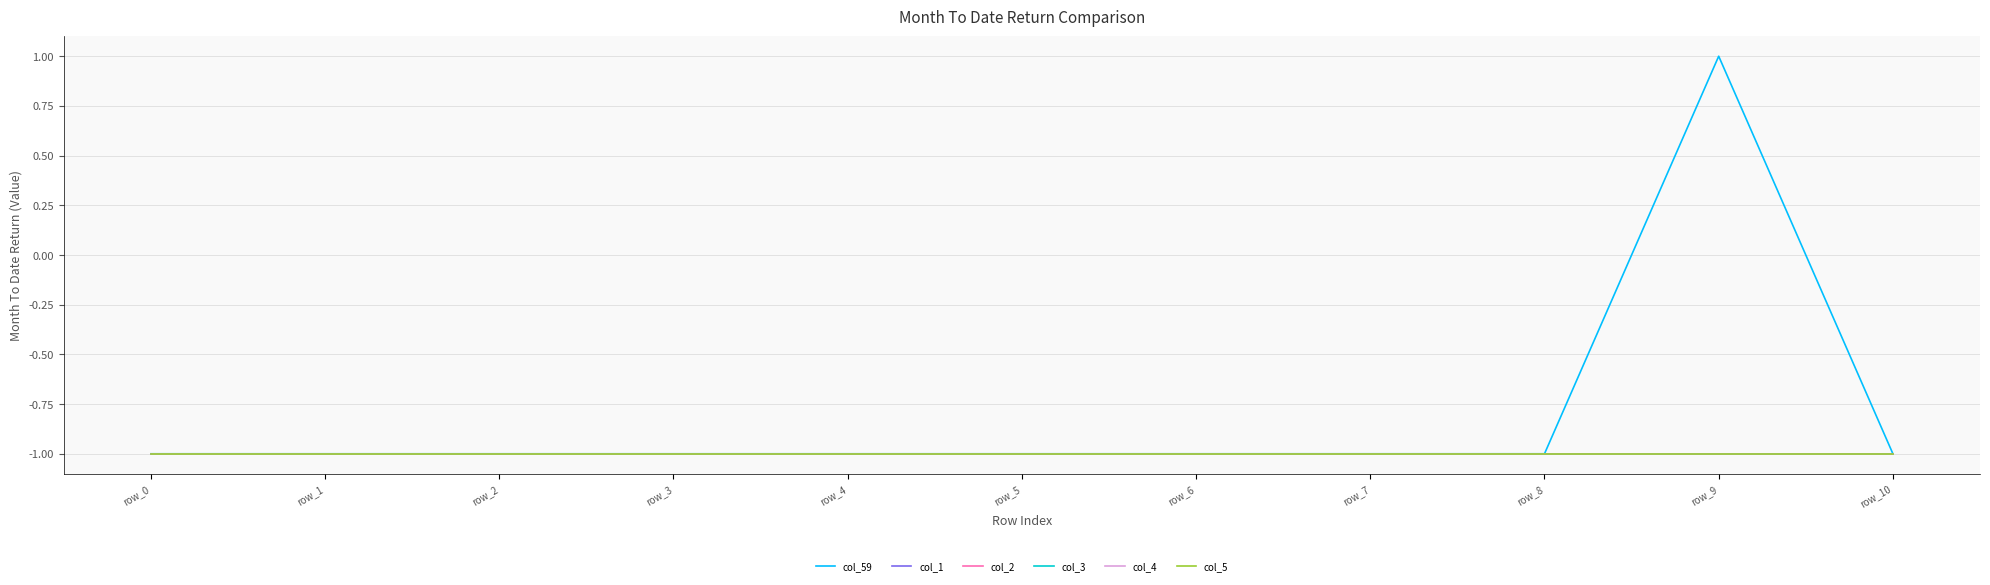

The value of col_3 at row_5 is -2. True or false?

False